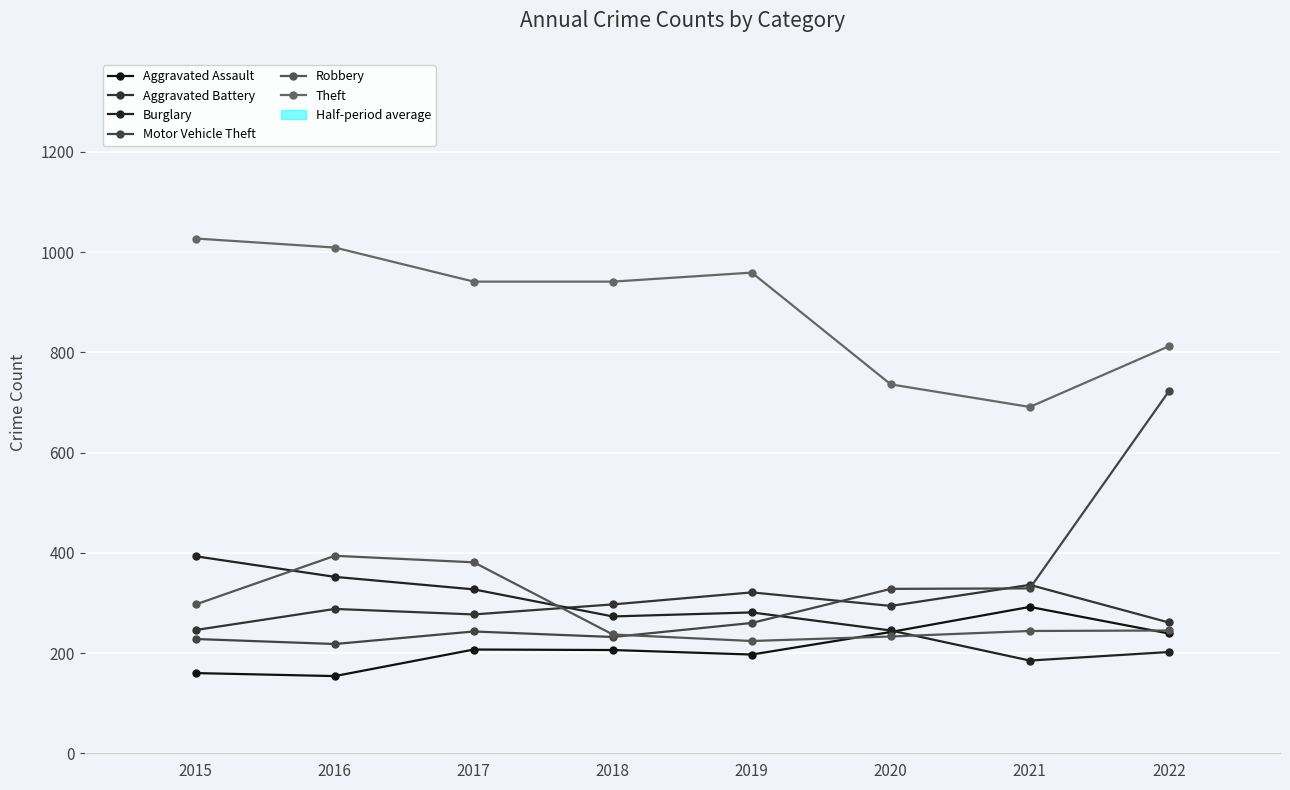

List the labels in order of Aggravated Assault value, largest first.

2021, 2020, 2022, 2017, 2018, 2019, 2015, 2016